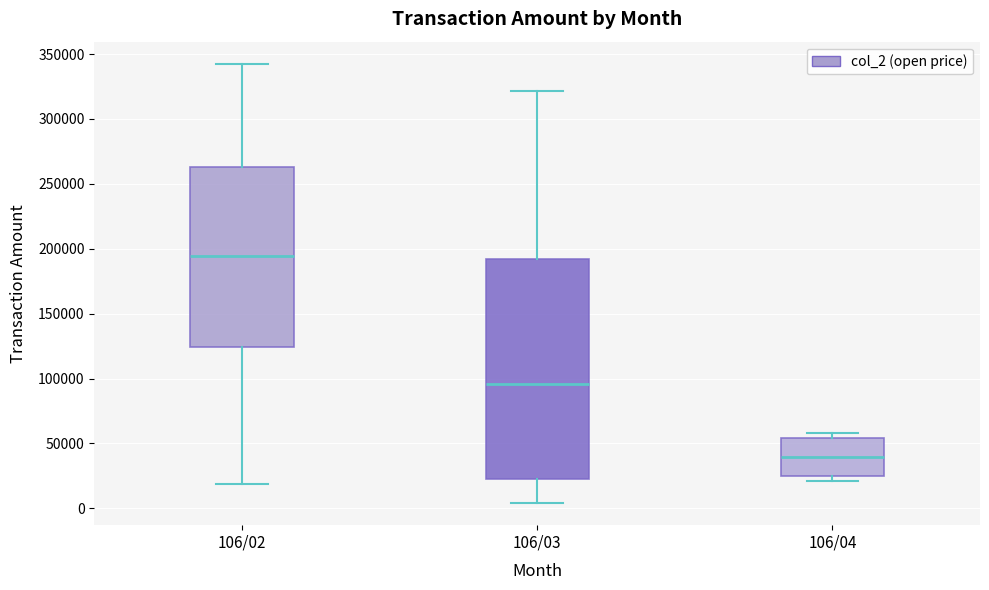

Reading left to right, transcribe this box plot: for each box, give where its median line is, the range the box spans, and where its two whiskers end, as read against the y-axis. The values are not printed on the chart, so give them approximately, as read against the axis.

106/02: median 195000, box 125000 to 265000, whiskers 20000 to 345000
106/03: median 95000, box 25000 to 190000, whiskers 5000 to 320000
106/04: median 40000, box 25000 to 55000, whiskers 20000 to 60000